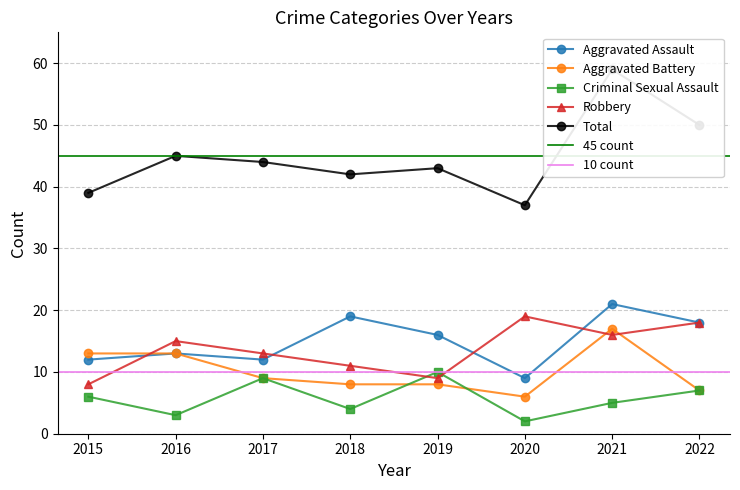

Which category has the highest value in the Aggravated Assault series?

2021